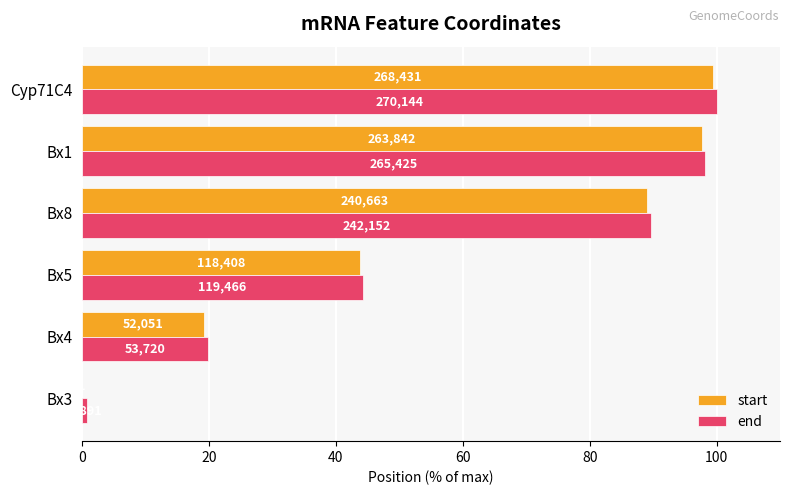

What are all the series names shown in the legend?

start, end